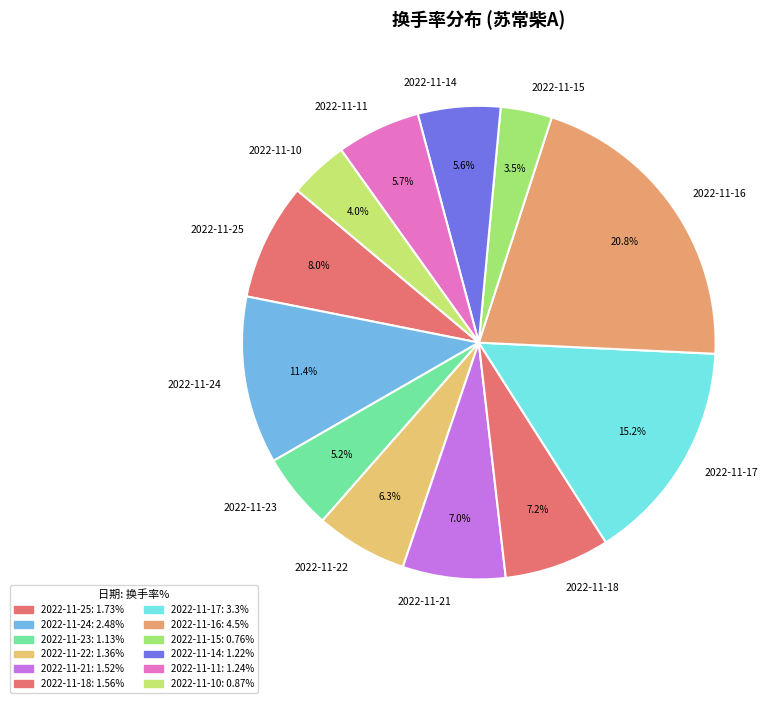

Is the sum of 2022-11-23 and 2022-11-14 greater than half?

No